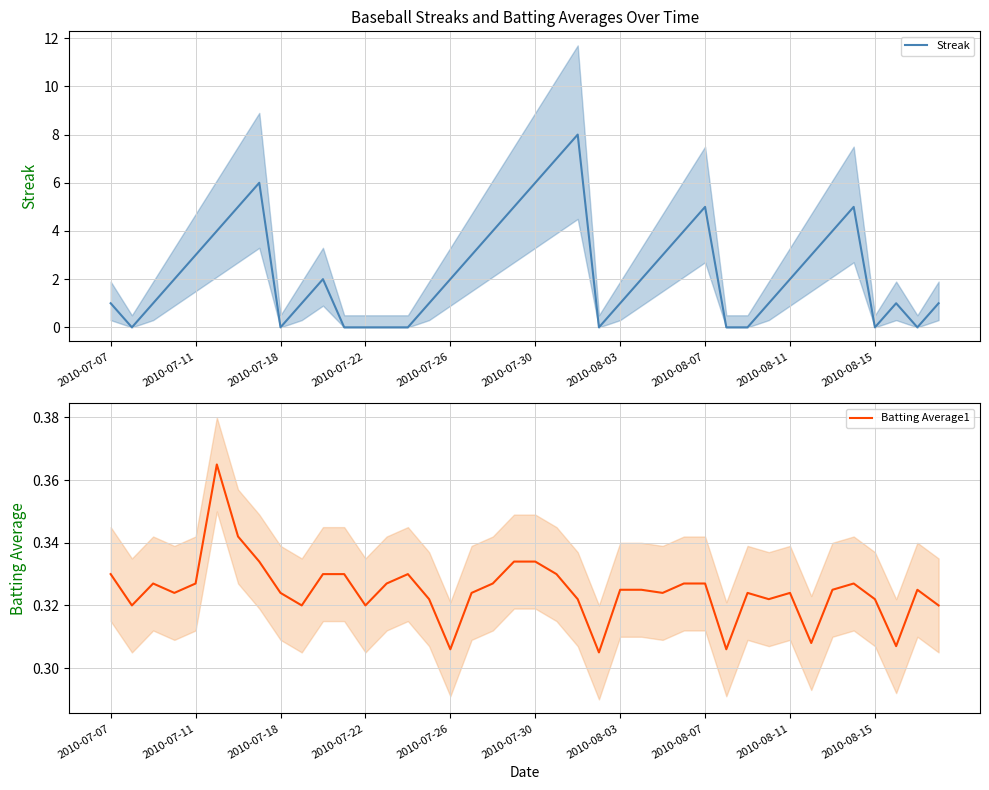

What is the value of the Streak point at the 27th from the left?

3.0